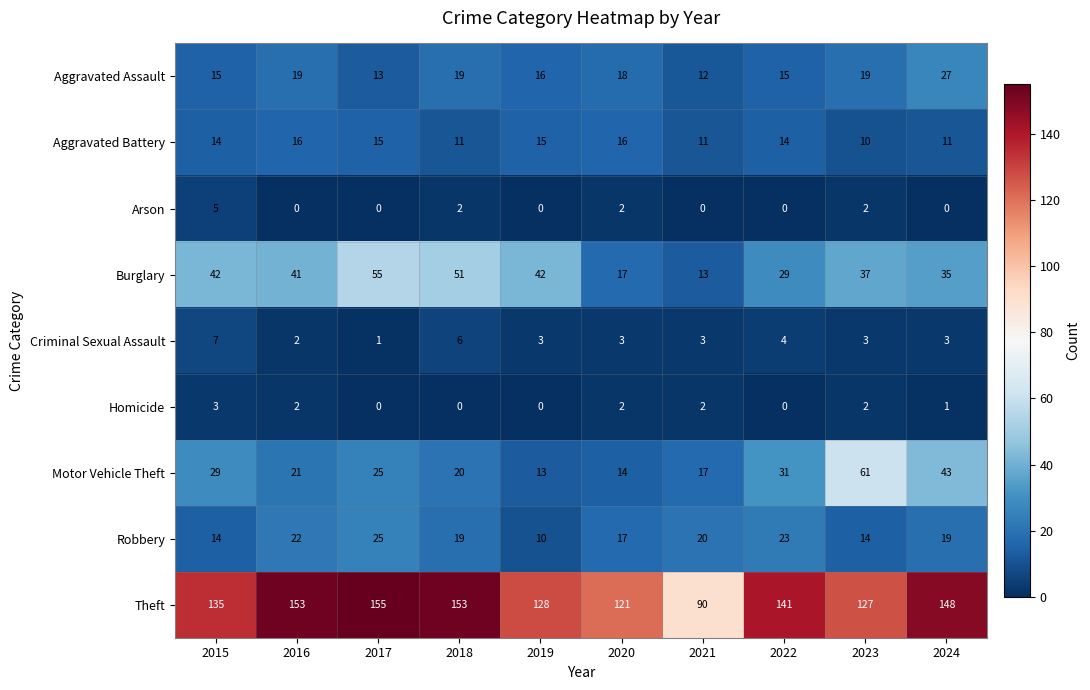

Which series has the largest range (max minus min)?

Theft